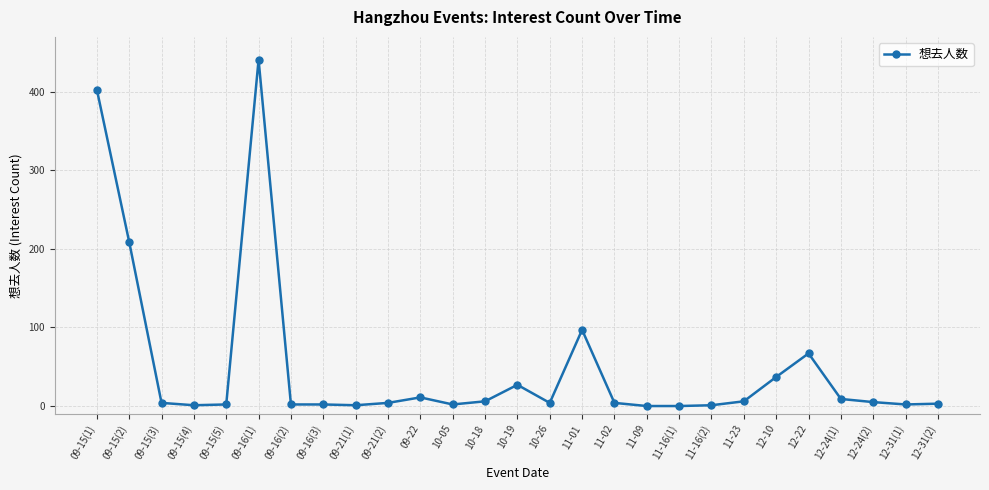

What is the label of the 10th point from the right?

11-09